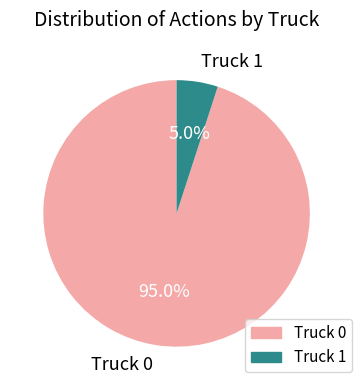

The Truck 0 slice represents 95% of the pie. True or false?

True